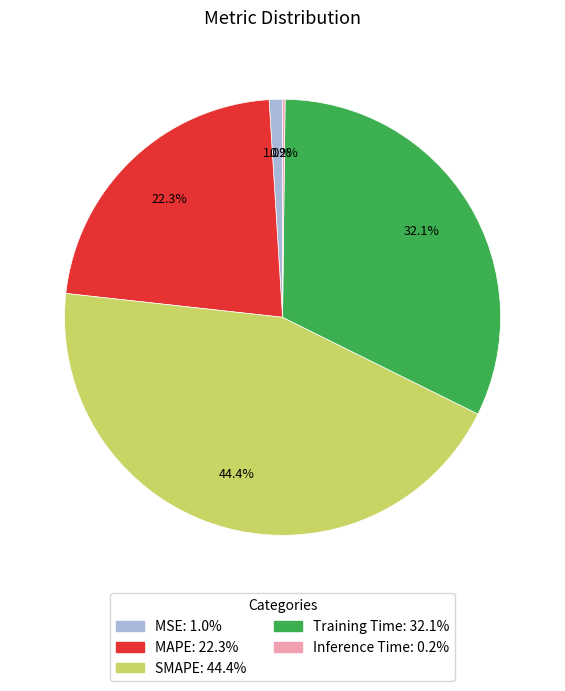

What is the largest slice in the pie chart?

SMAPE